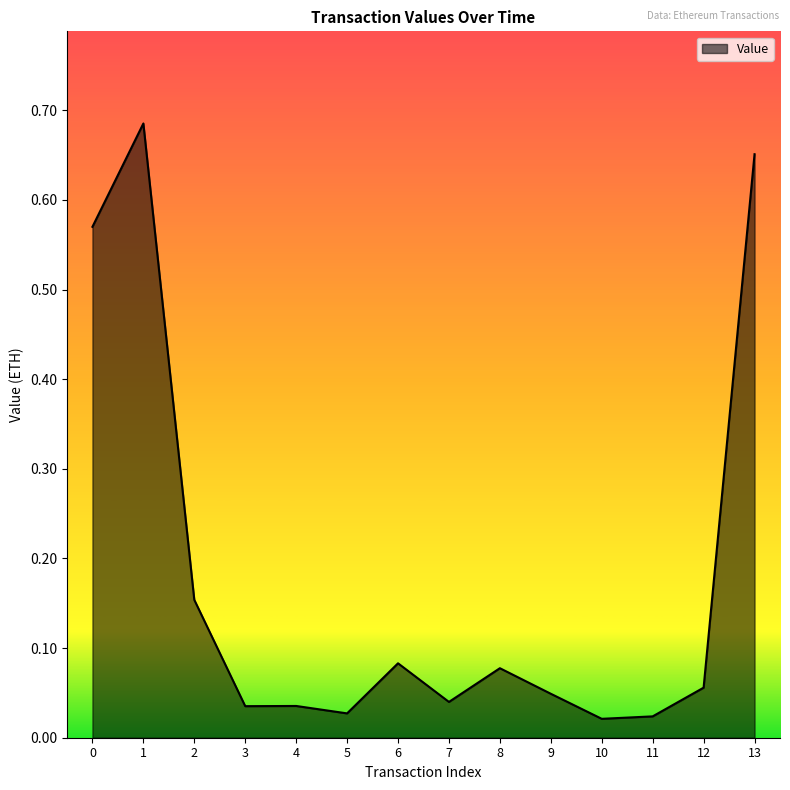

True or false: the data shows 0.1 at 4.

False